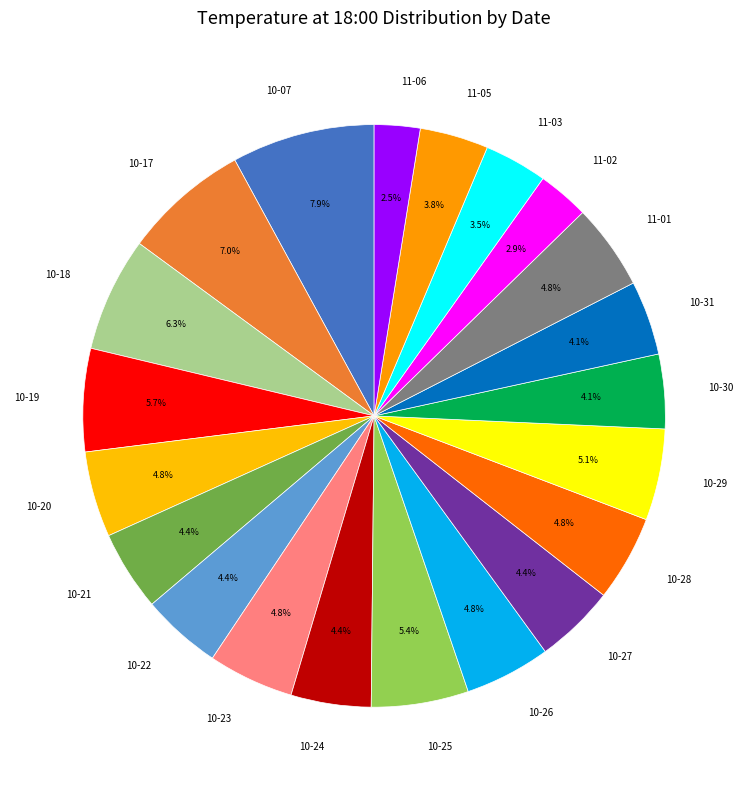

Is there a majority slice in this chart?

No